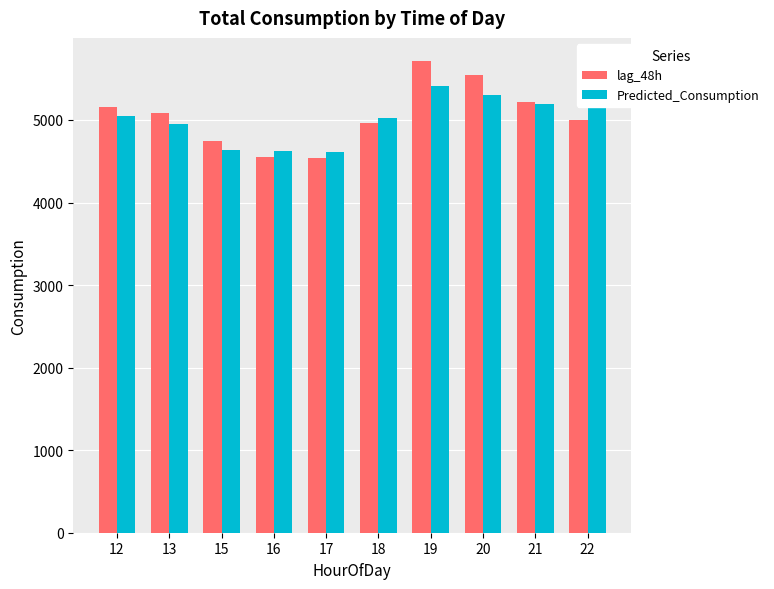

Is it true that lag_48h equals 2934.4 at 22?

False